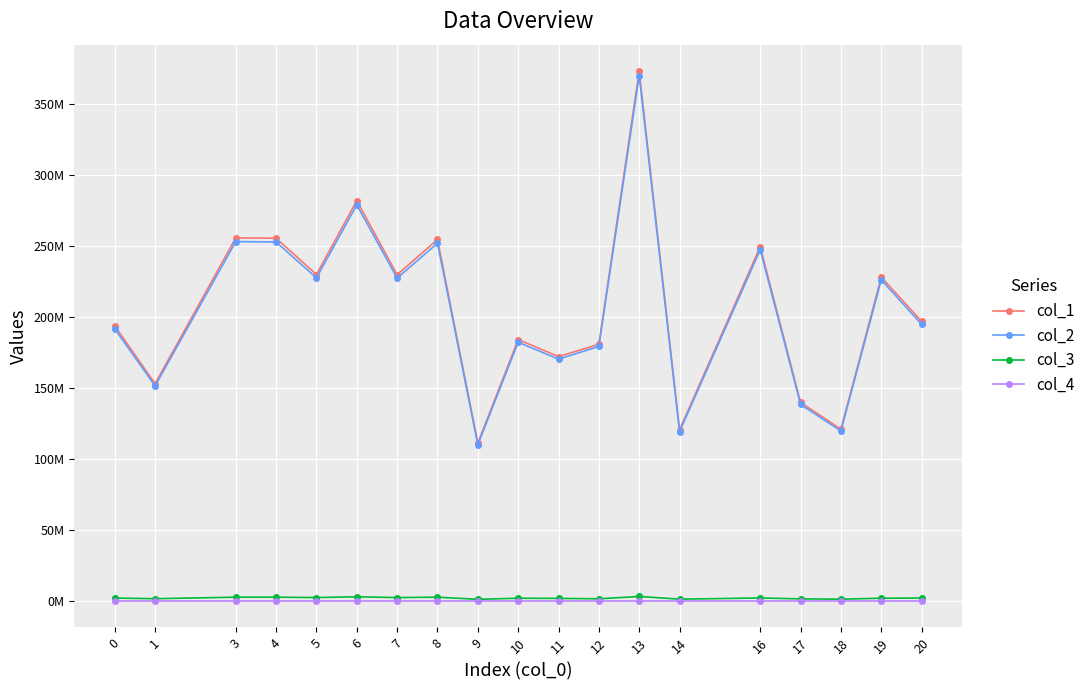

Does the chart have visible grid lines?

Yes